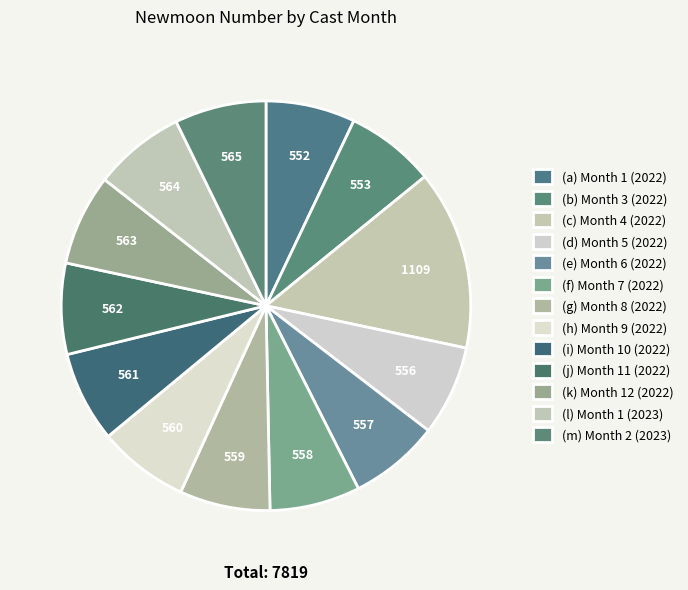

How many slices are in this pie chart?

13